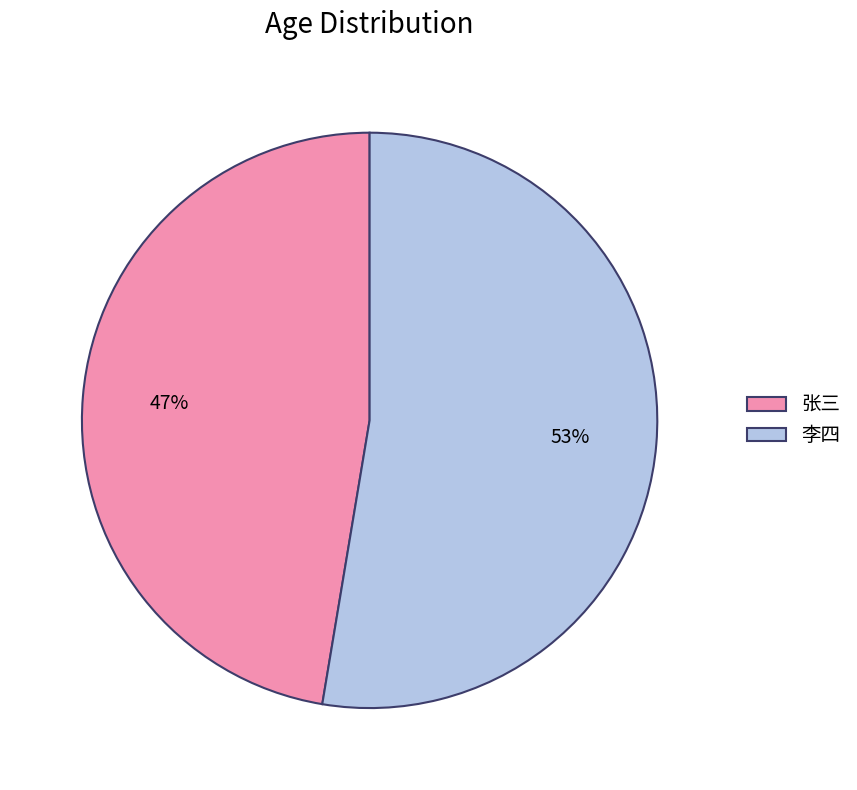

Which has a higher value, 李四 or 张三?

李四